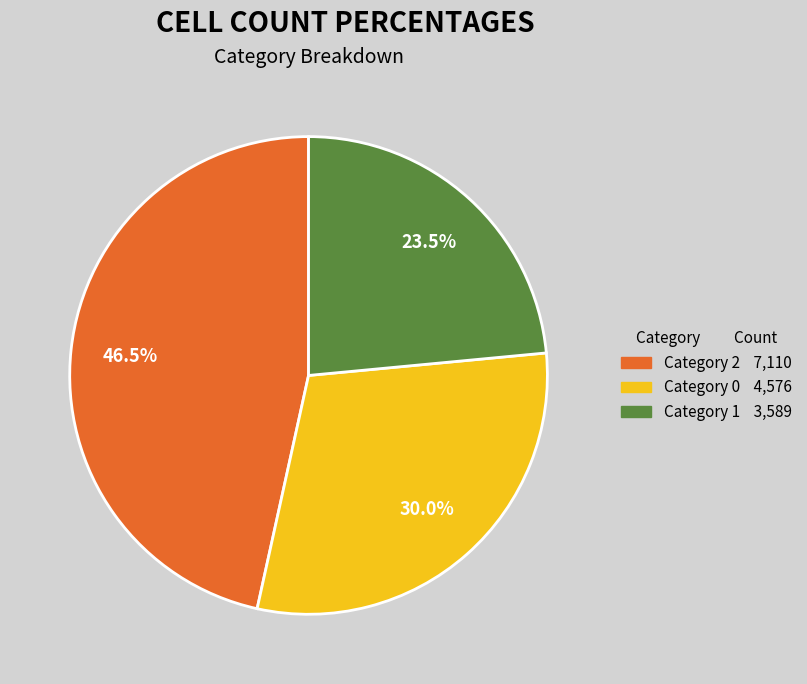

Is there any slice that represents more than half of the pie?

No